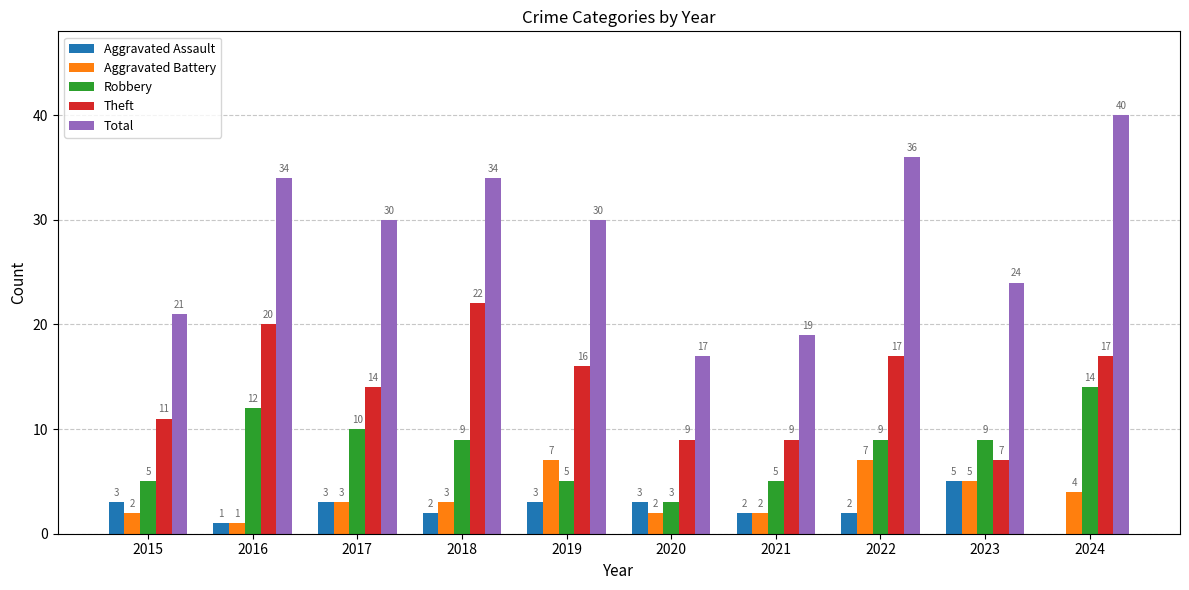

What is the greatest value displayed?

40